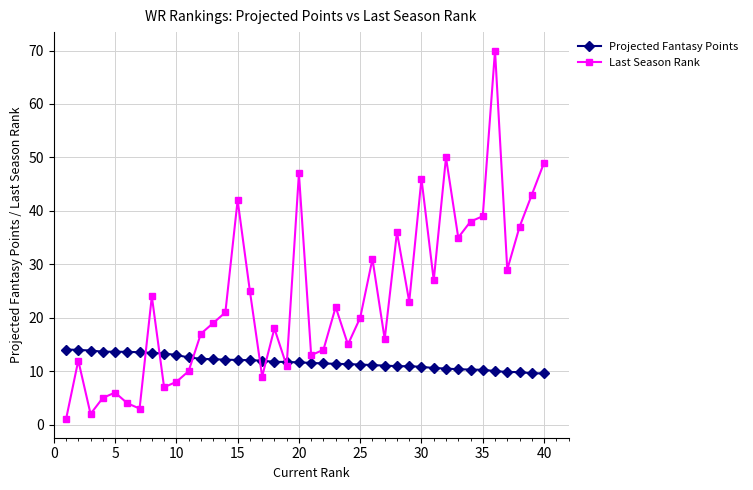

Which series has the largest total across all categories?

Last Season Rank